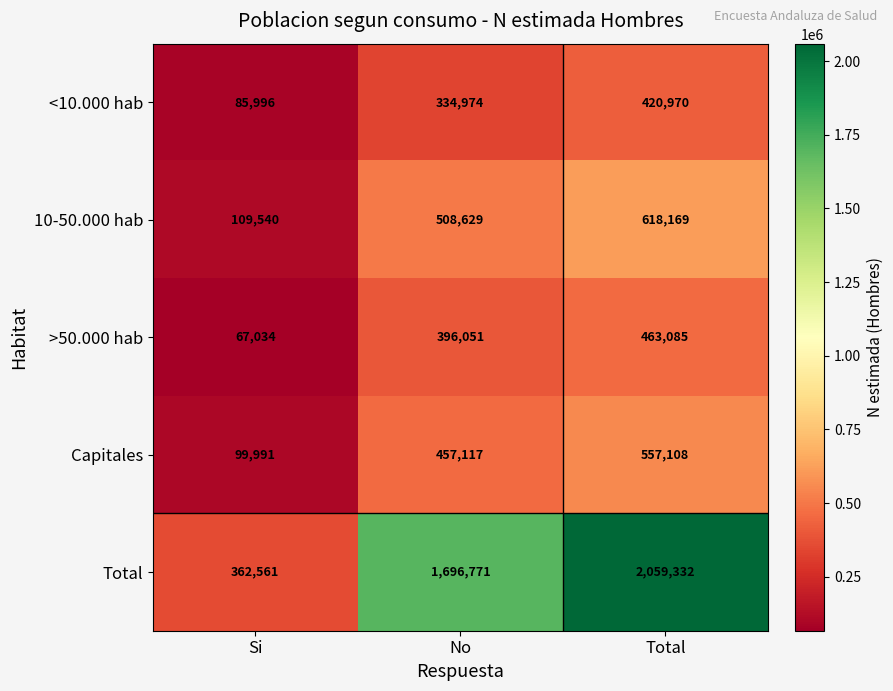

Which label corresponds to the smallest value in the chart?

Si